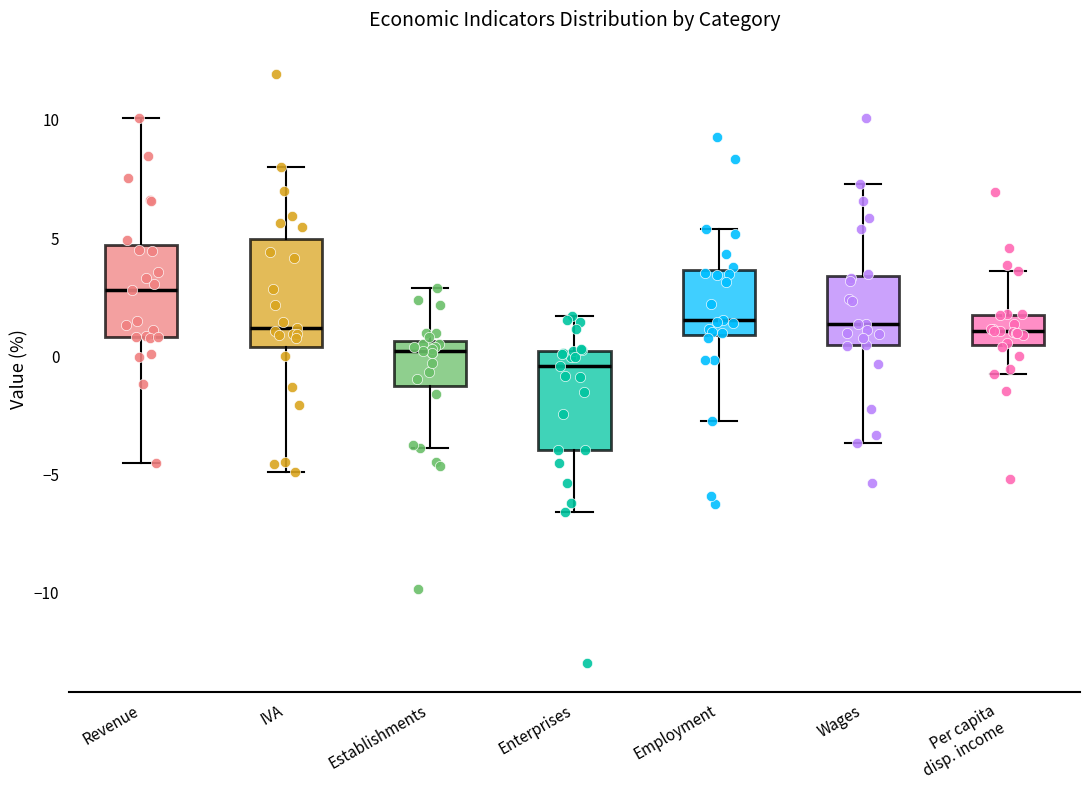

Which box's median line is the highest?

Revenue